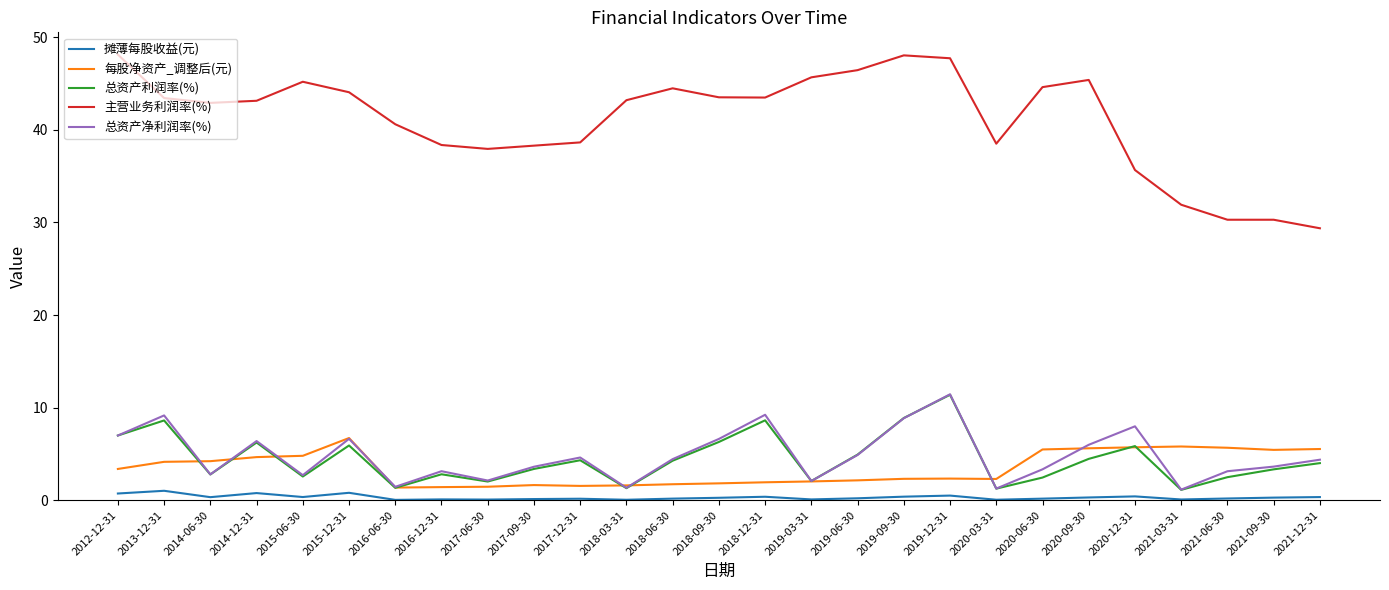

Is the value of 摊薄每股收益(元) at 2016-06-30 greater than the value of 主营业务利润率(%) at 2021-12-31?

No